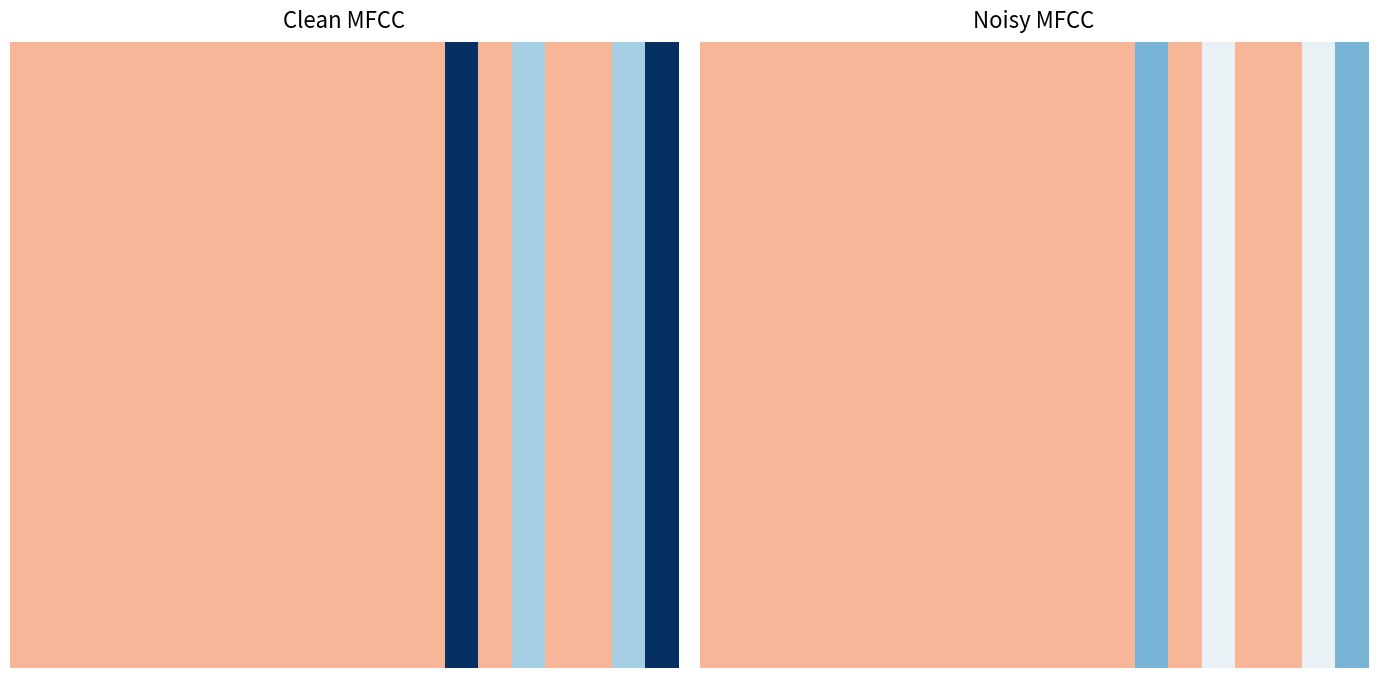

Count the number of categories in the chart.

20